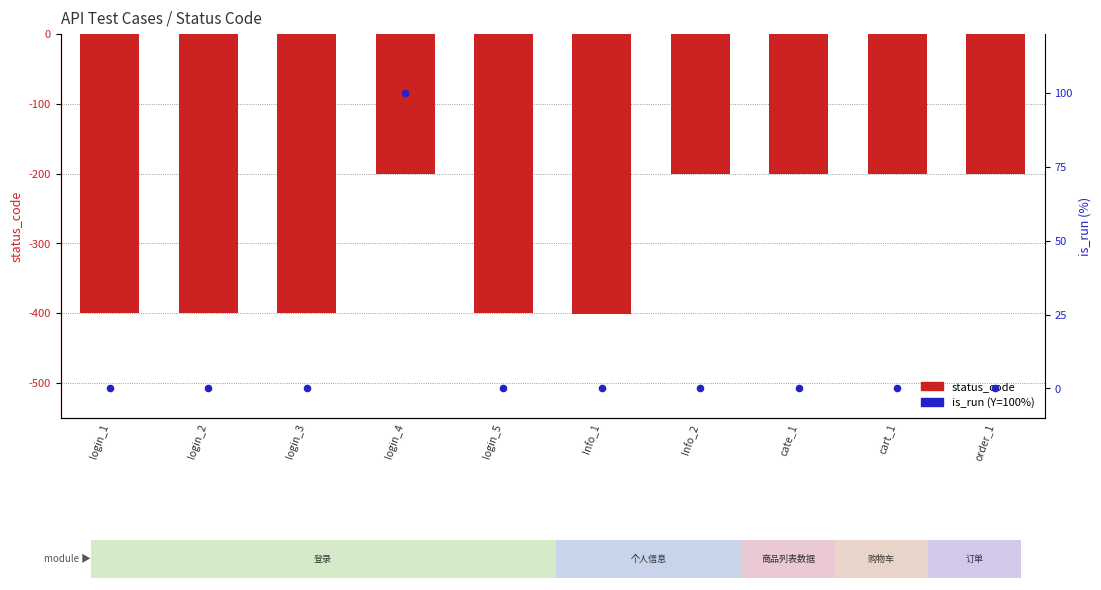

Which series has the largest total across all categories?

is_run (Y=100%)